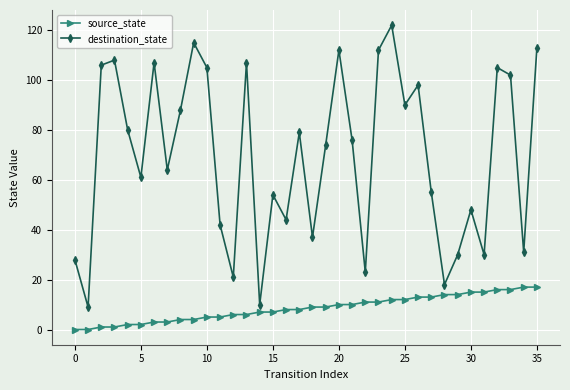

Which series has the largest total across all categories?

destination_state